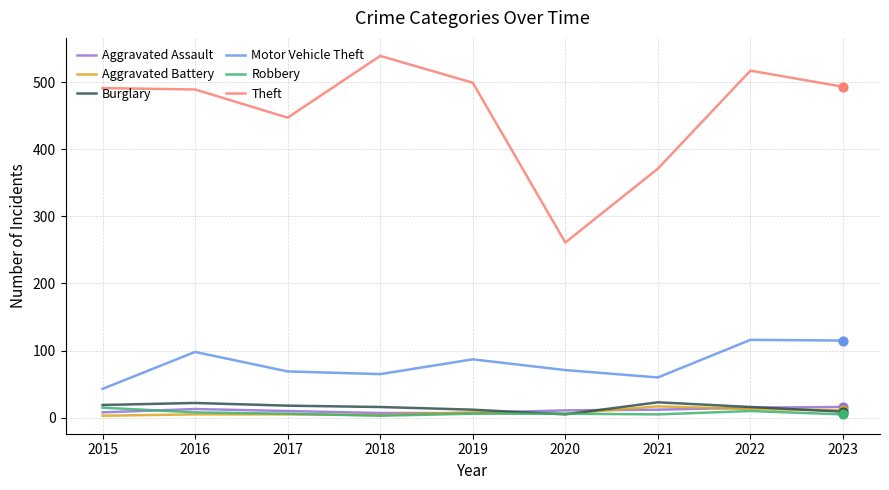

At which category is the sum across all series the highest?

2022